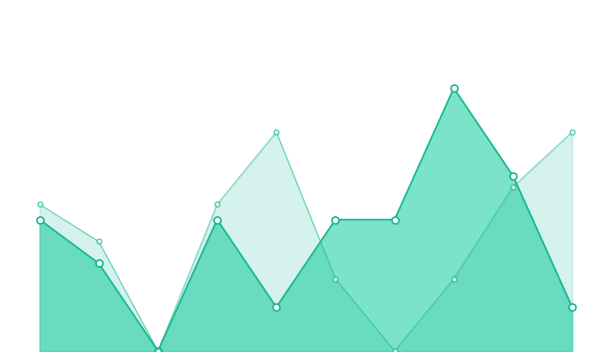

Count the Total values in the range 1 to 3.

7